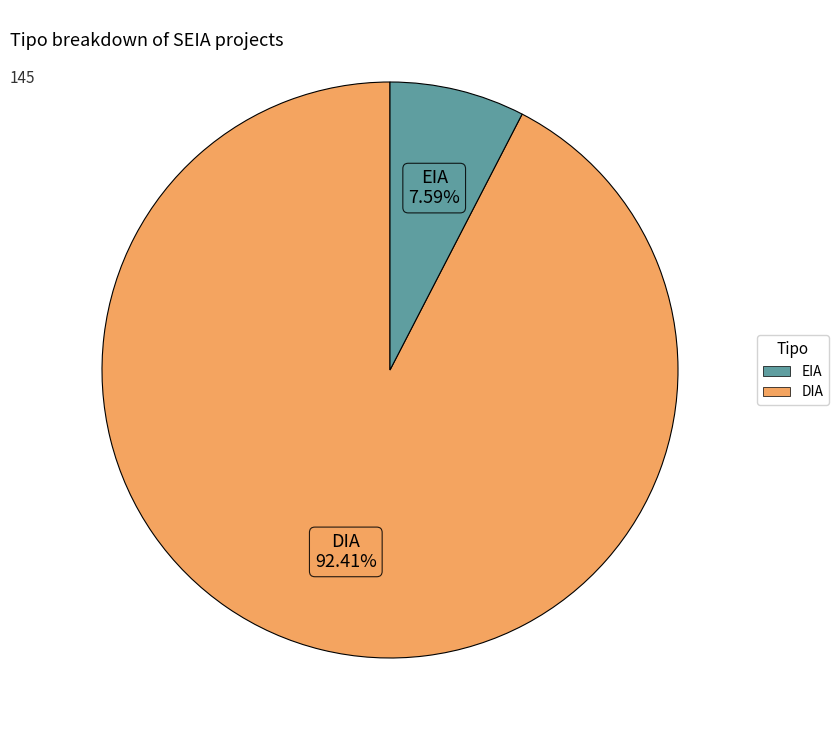

To the nearest percent, what is the difference between the largest and smallest slice percentages?

85%